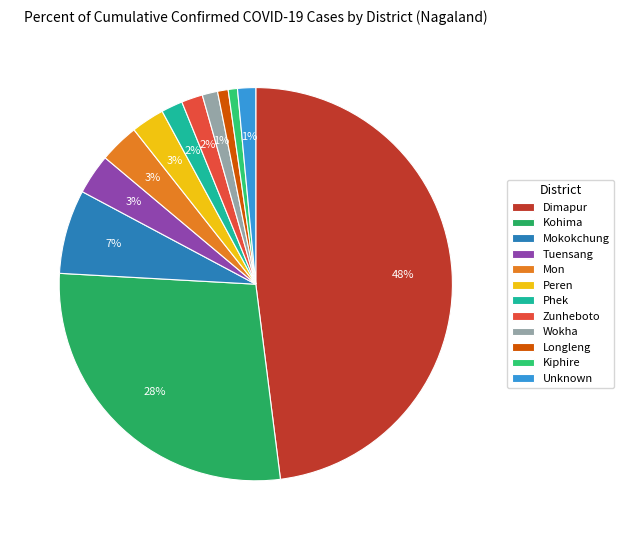

Is there any slice that represents more than half of the pie?

No